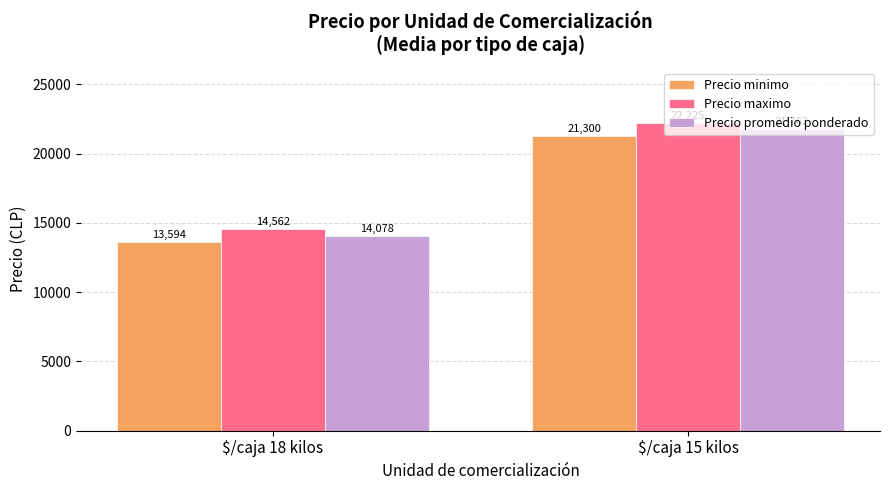

What is the value of the Precio maximo bar at the 1st from the left?

14562